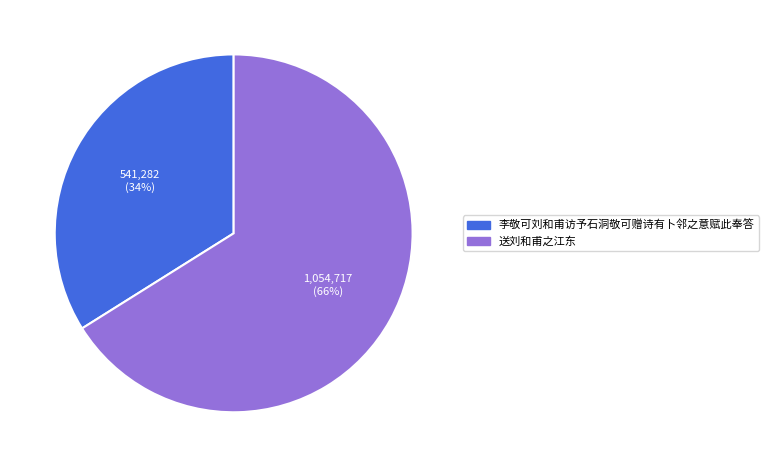

The 李敬可刘和甫访予石洞敬可赠诗有卜邻之意赋此奉答 slice represents 34% of the pie. True or false?

True